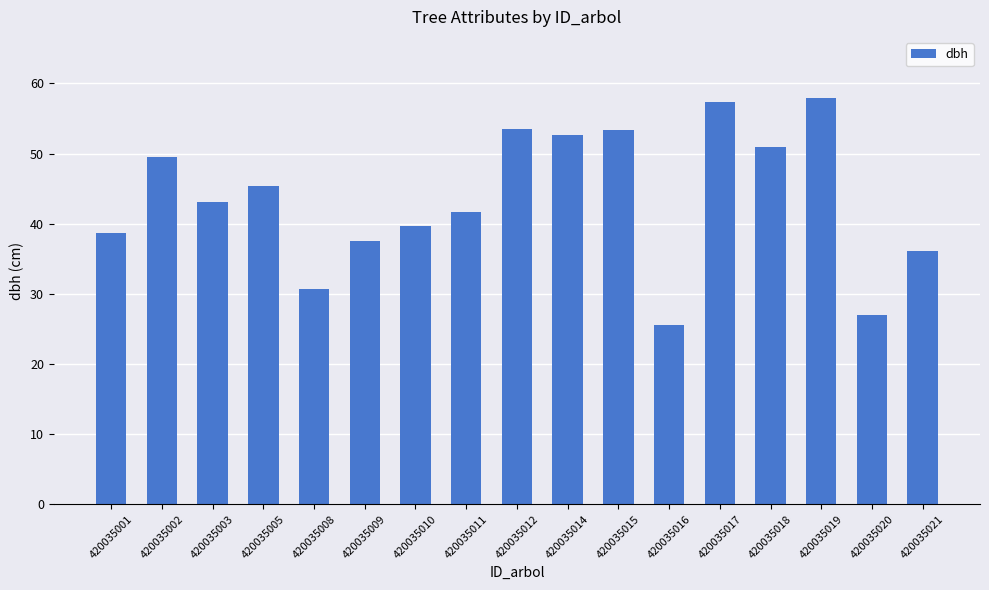

Between 420035002 and 420035003, which is larger?

420035002